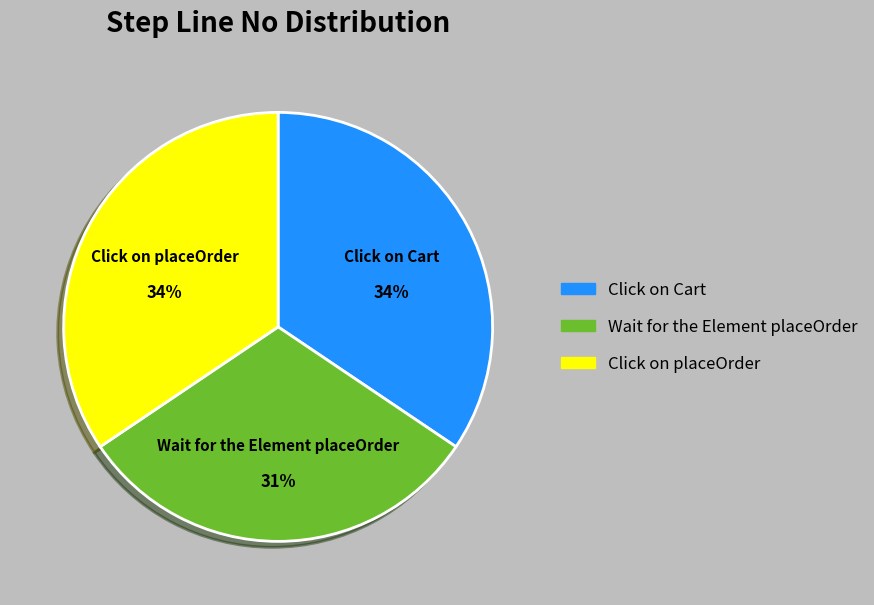

The Click on Cart slice represents 27% of the pie. True or false?

False